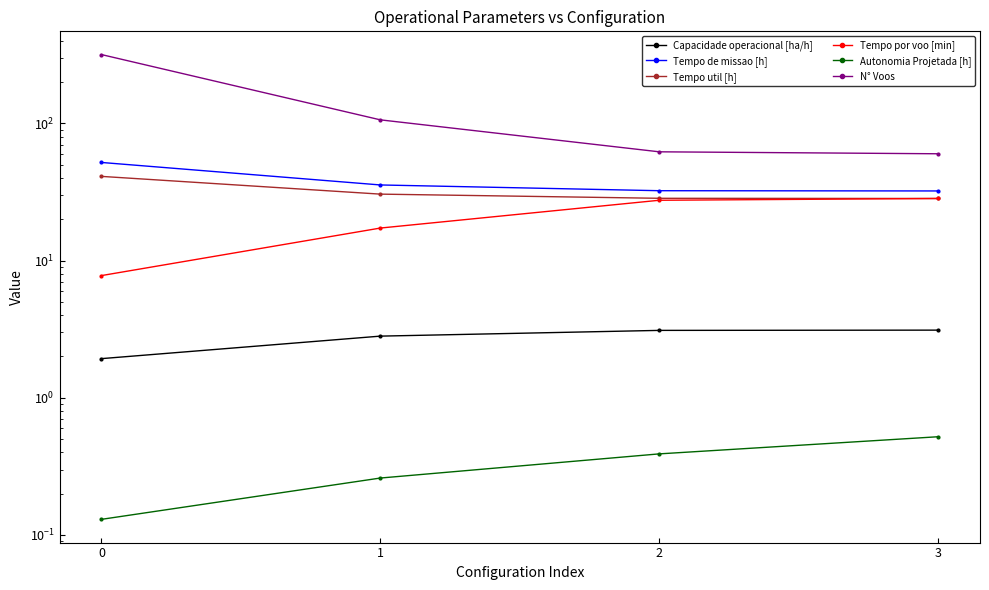

What are all the series names shown in the legend?

Capacidade operacional [ha/h], Tempo de missao [h], Tempo util [h], Tempo por voo [min], Autonomia Projetada [h], N° Voos